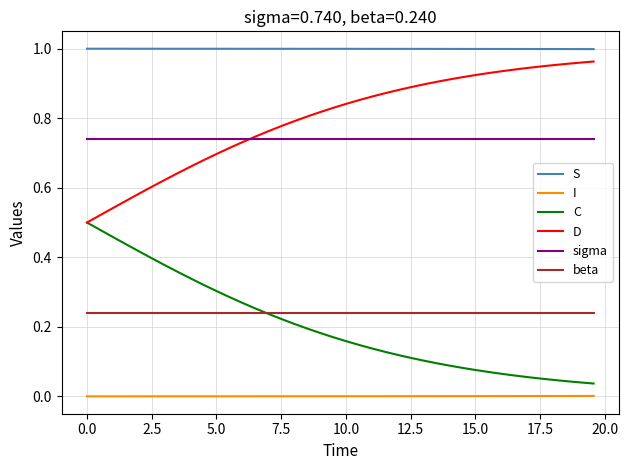

At how many categories does at least one series exceed 0?

40